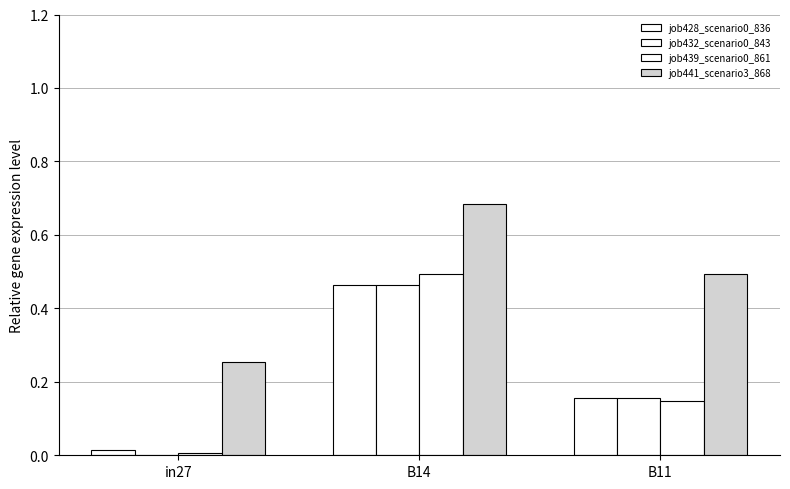

What is the difference between the second highest and minimum values in the job428_scenario0_836 series?

0.1